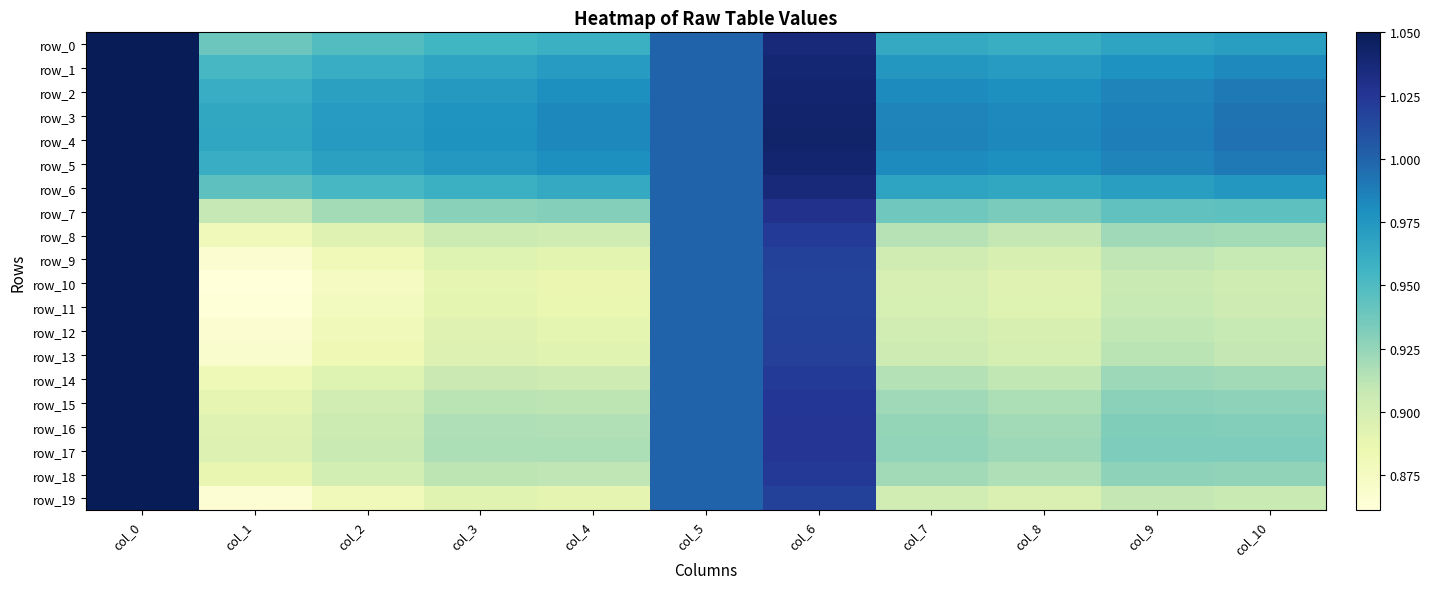

Which series has the largest range (max minus min)?

row_10